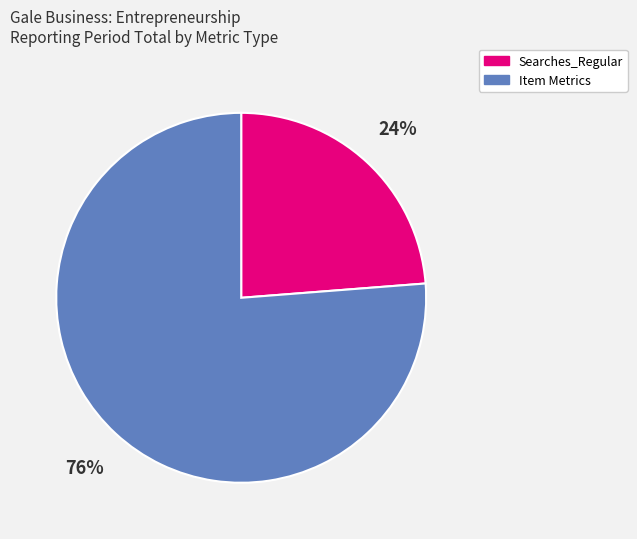

To the nearest percent, what is the difference between the largest and smallest slice percentages?

52%